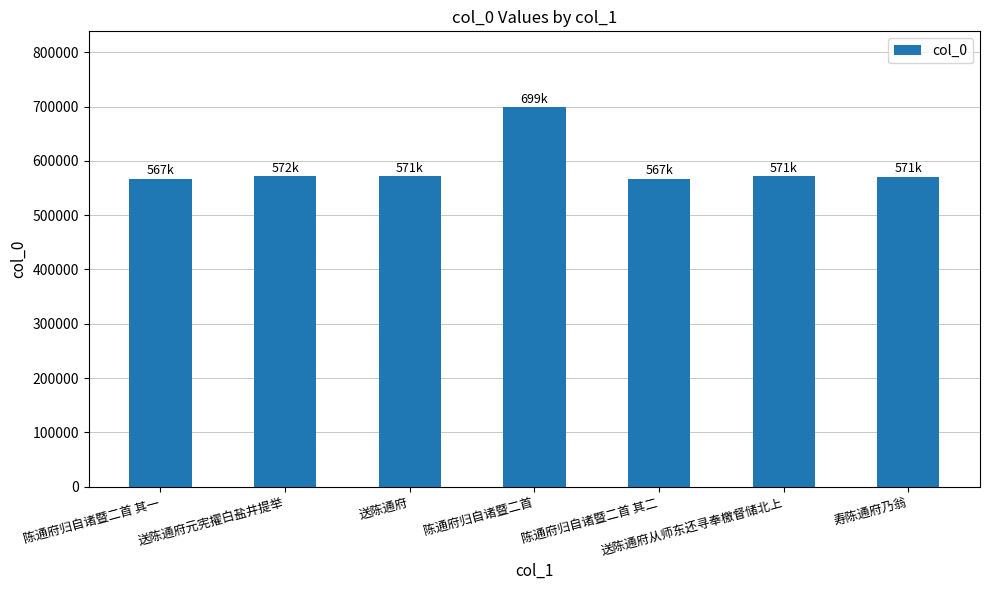

What is the sum of all values?

4118962